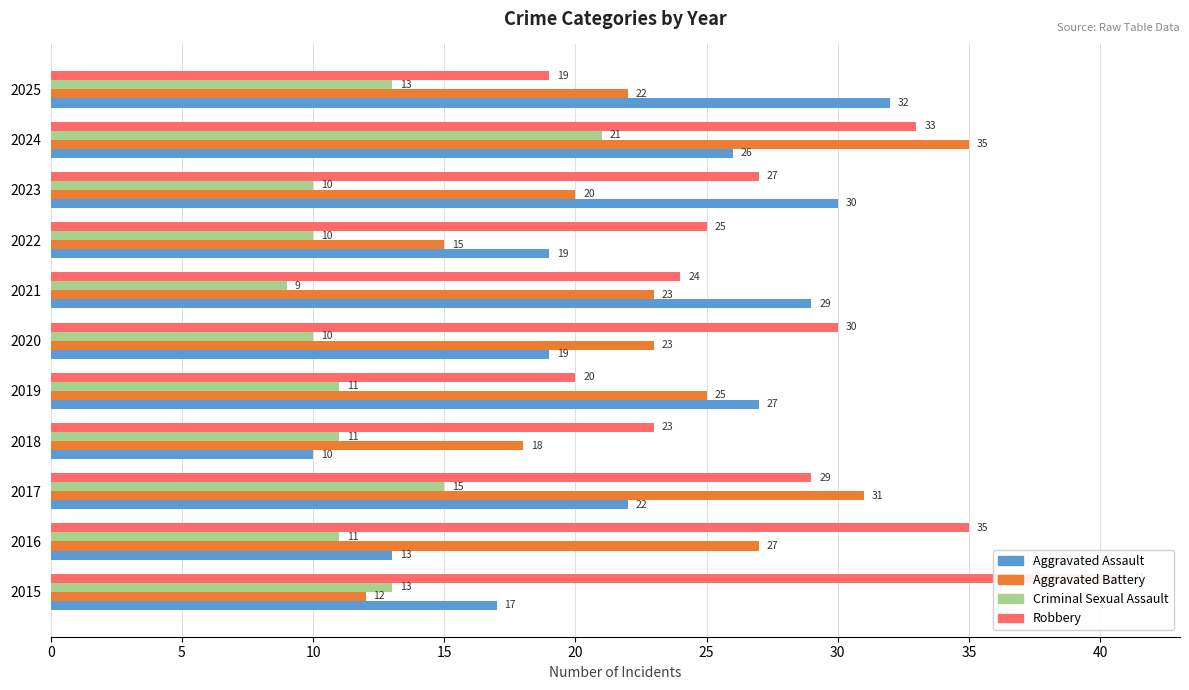

True or false: Criminal Sexual Assault has a value of 22 at 2017.

False